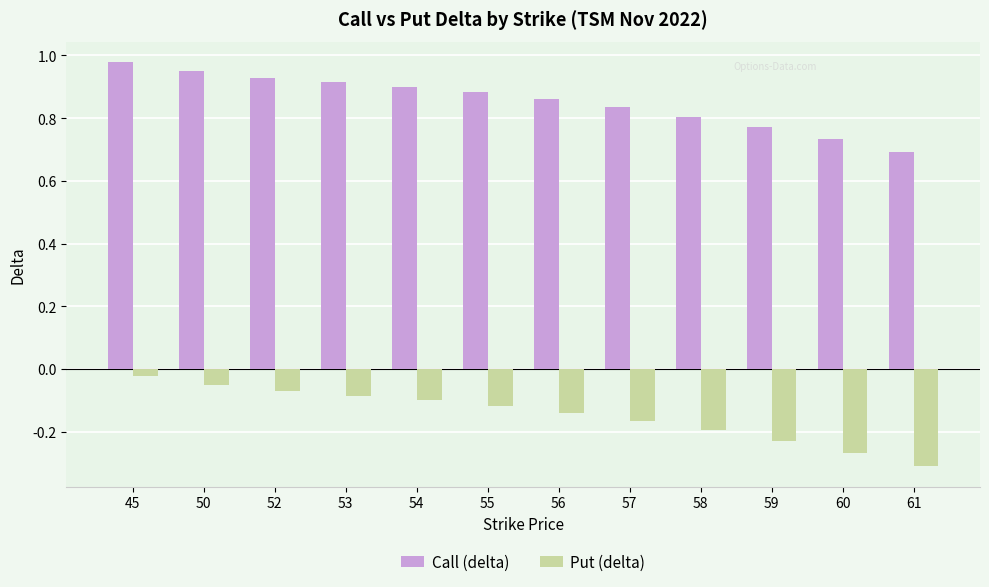

What is the sum of all Call (delta) values?

10.2